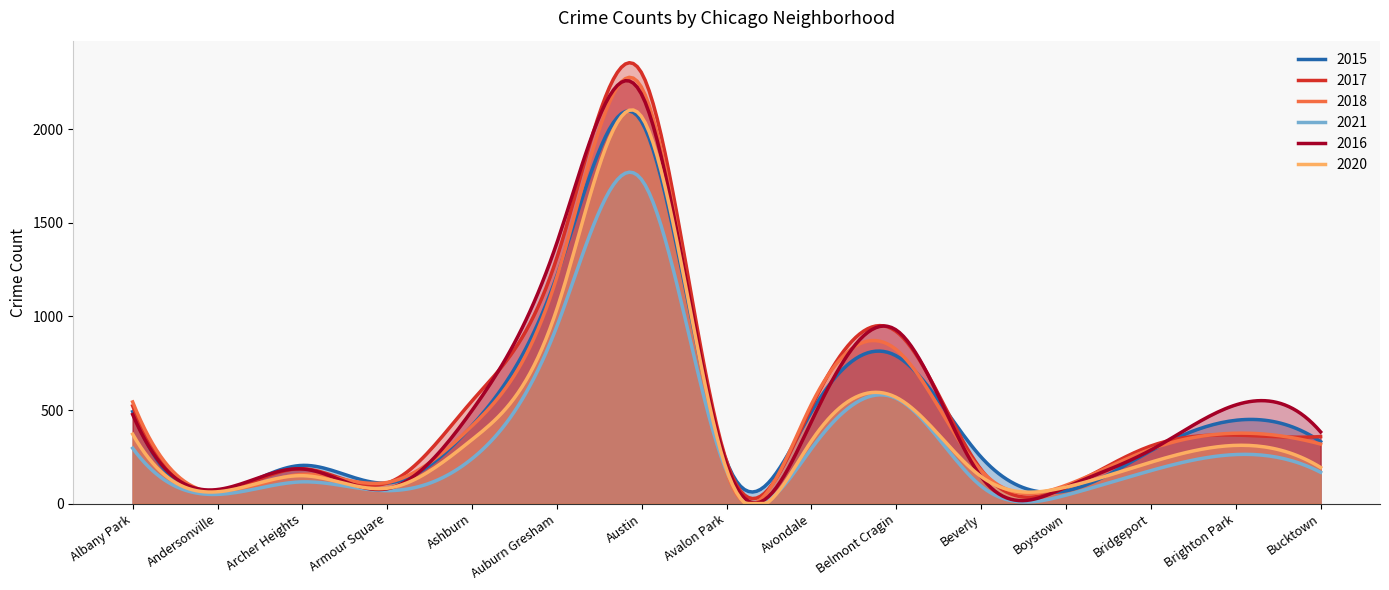

Does the chart have visible grid lines?

No